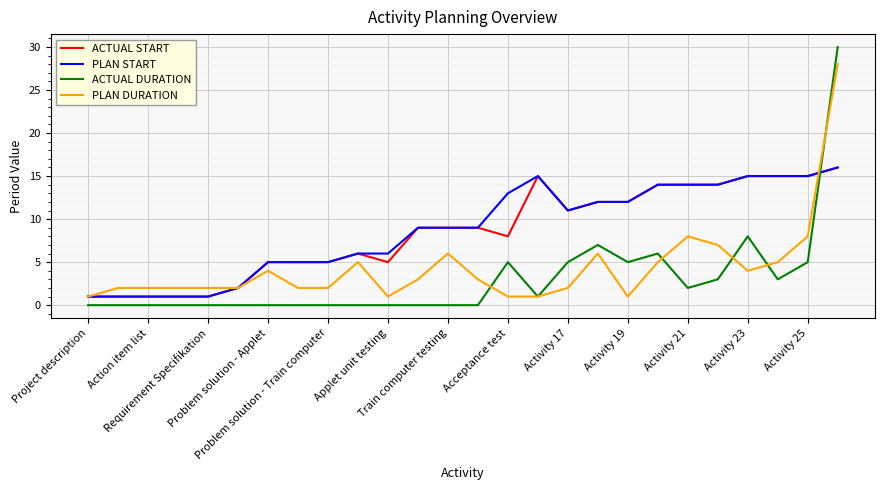

How many intersections are there between ACTUAL DURATION and ACTUAL START?

1